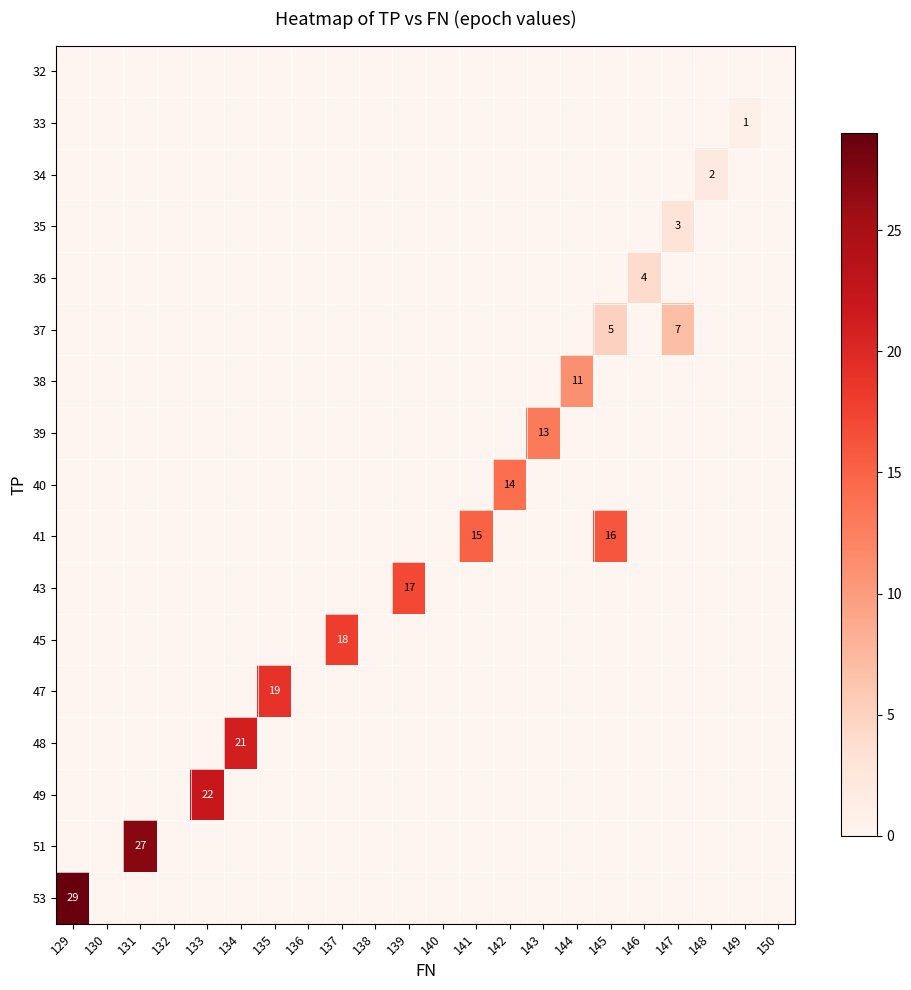

Count the number of categories in the chart.

22